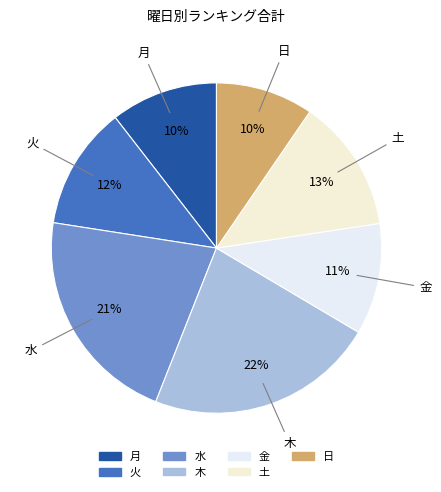

True or false: 火 accounts for 26% of the total.

False